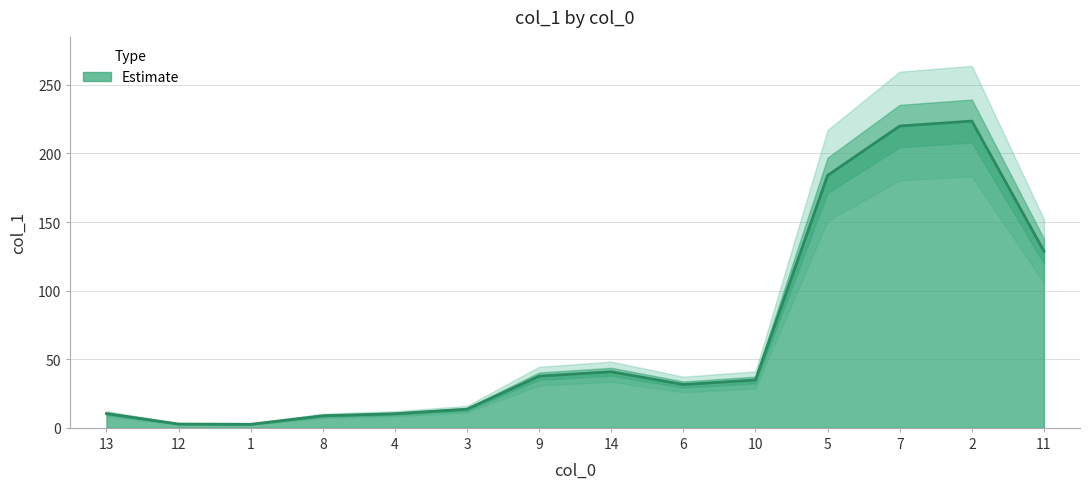

Rank the categories by value from lowest to highest.

1, 12, 8, 4, 13, 3, 6, 10, 9, 14, 11, 5, 7, 2